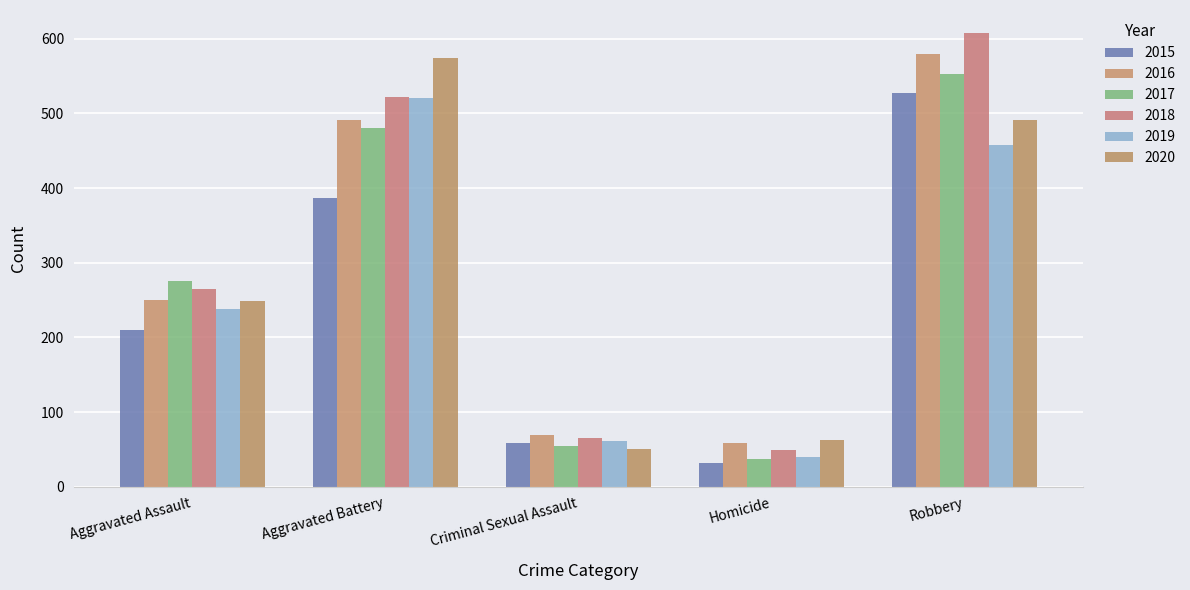

Are the bars grouped side by side (vs. stacked)?

Yes